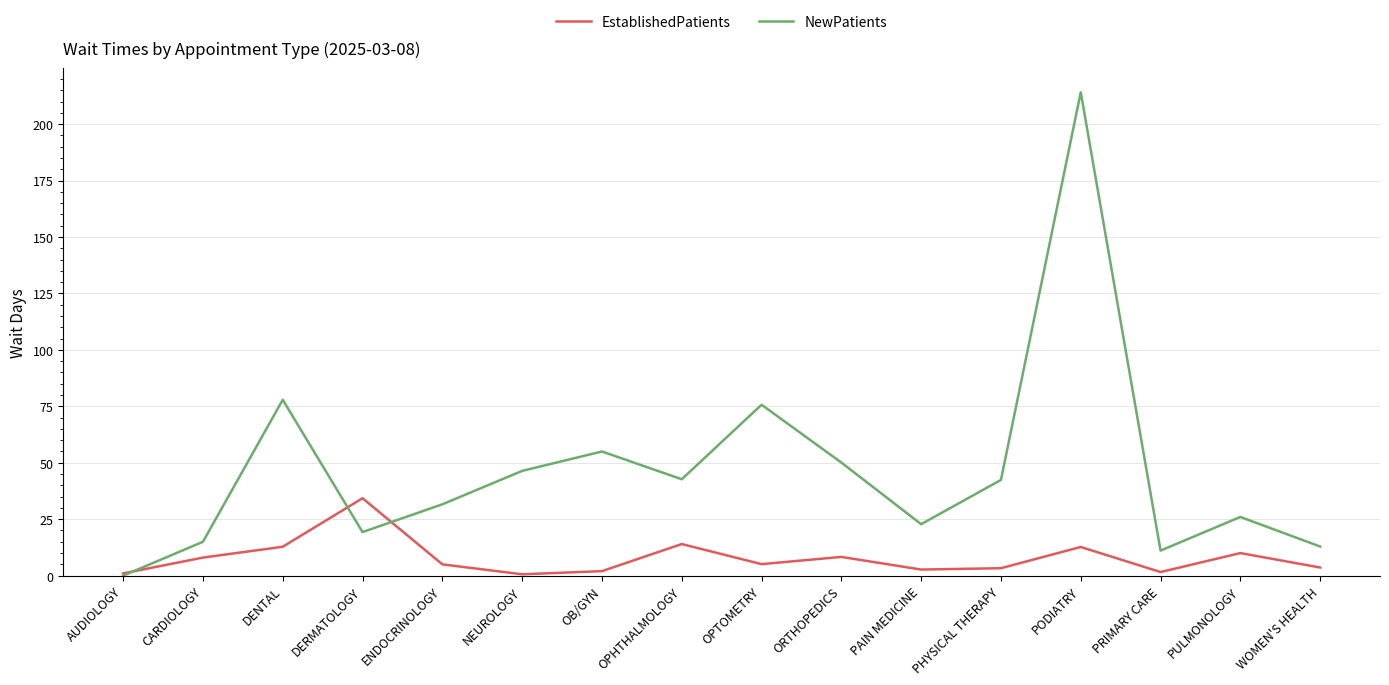

The value of EstablishedPatients at PULMONOLOGY is 10.0. True or false?

True